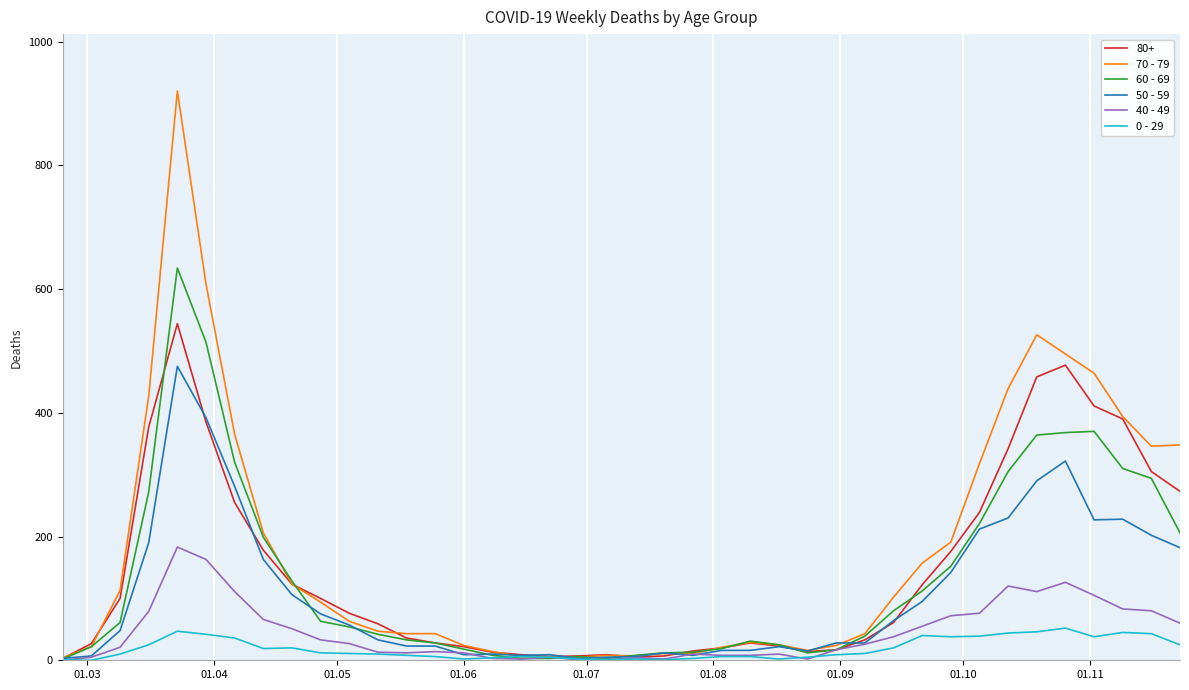

At how many categories does at least one series exceed 883?

1